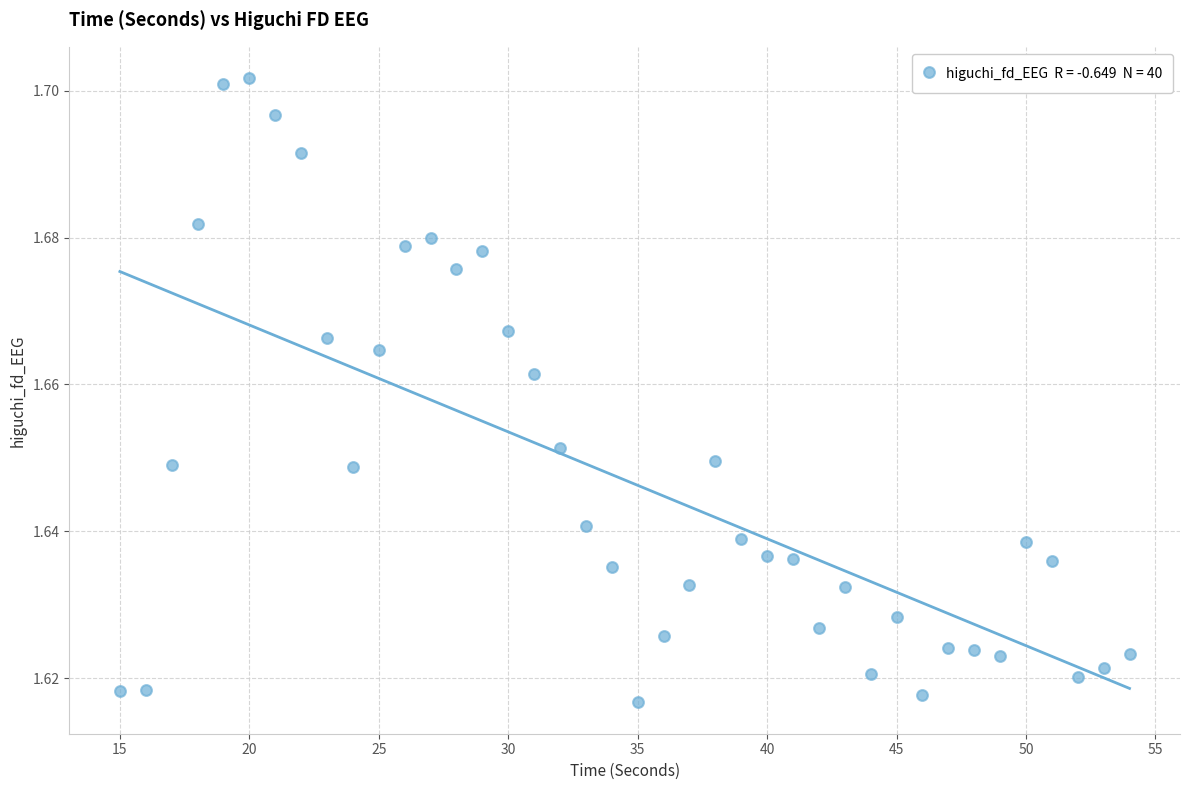

What is the range of X values (max minus min)?

39.0